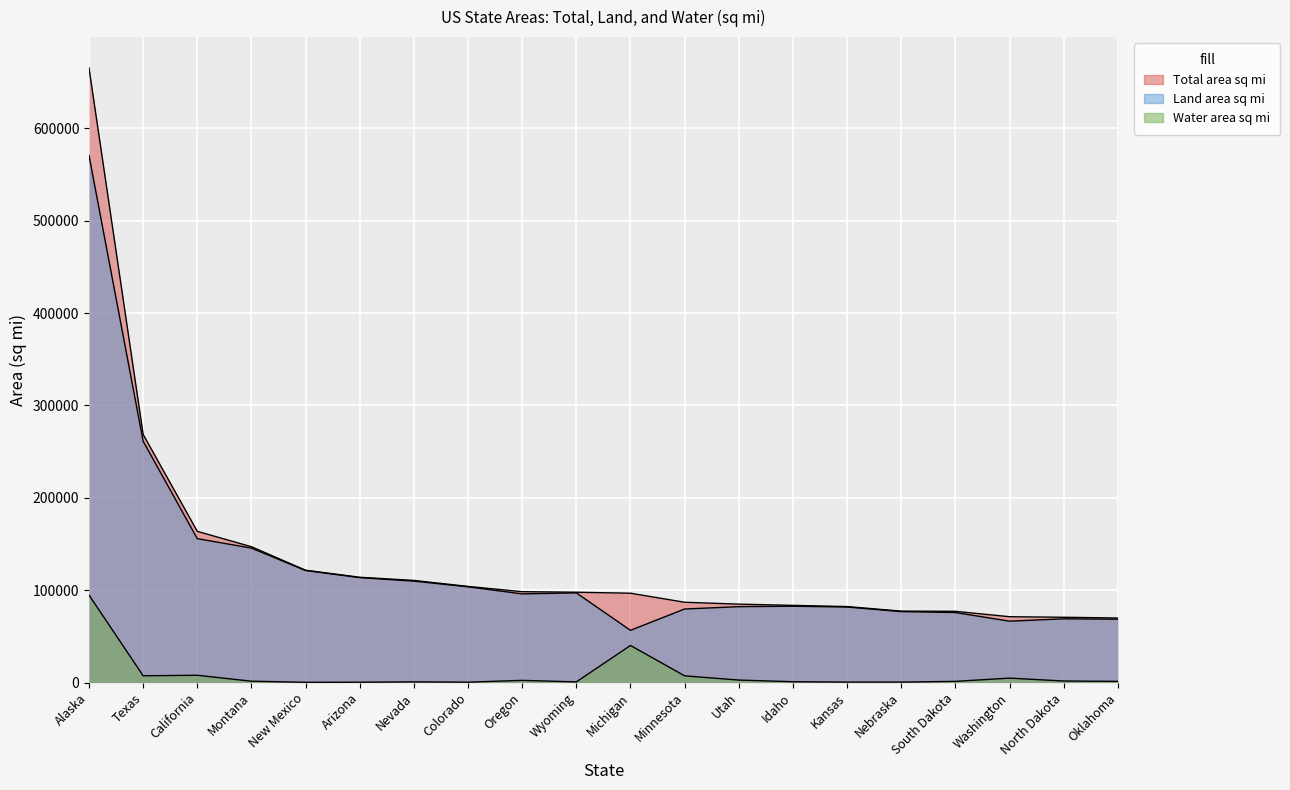

Is it true that Land area sq mi equals 570641 at Alaska?

True